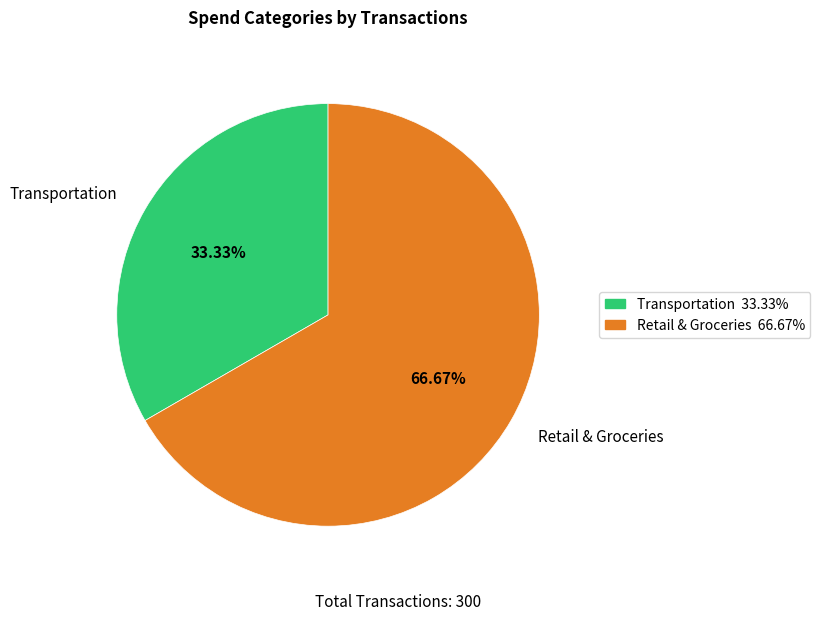

What portion of the pie excludes Transportation?

66.7%